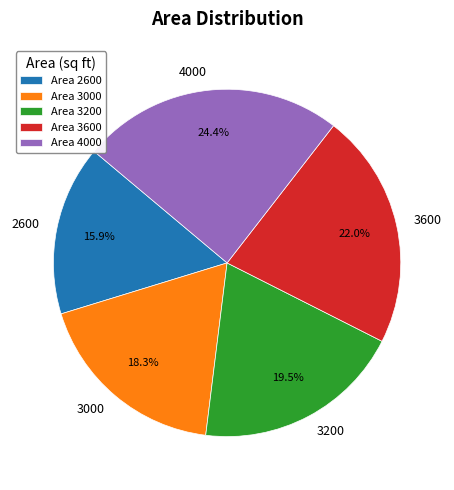

How many segments does this pie chart have?

5